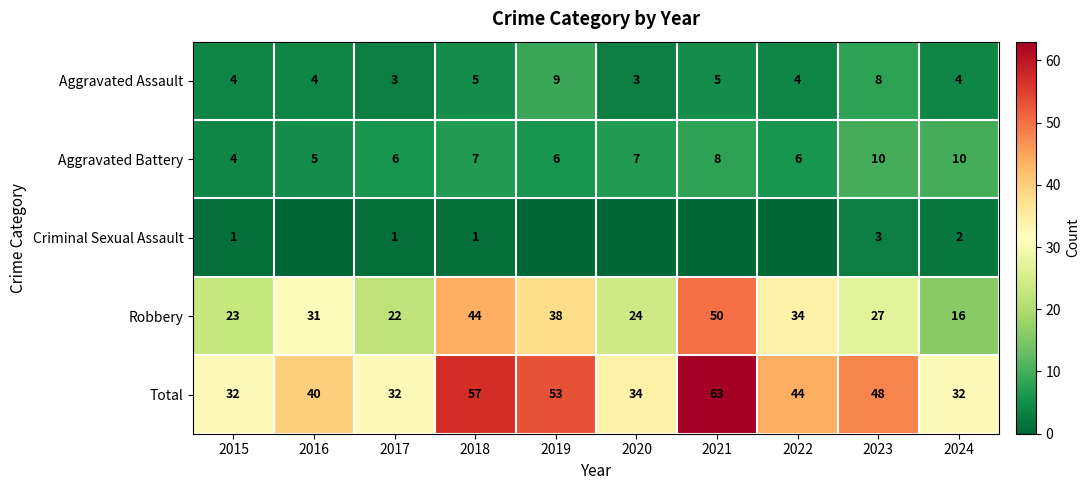

Is it true that Criminal Sexual Assault equals 1 at 2024?

False